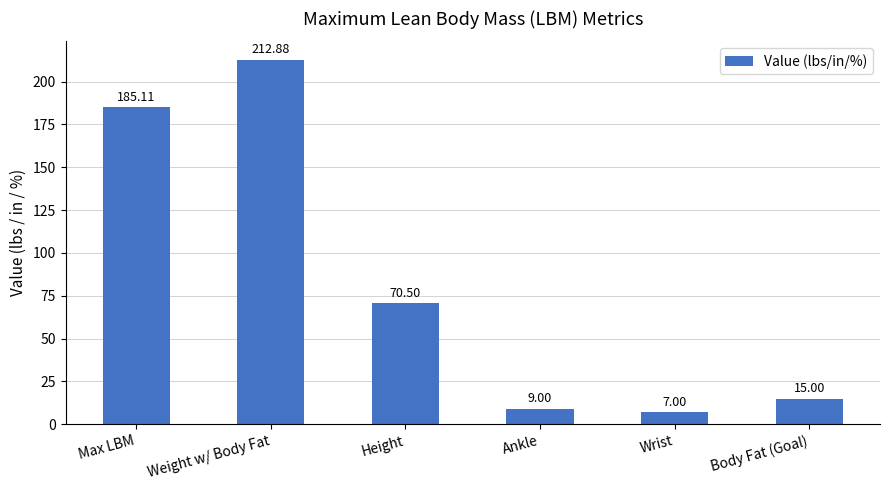

List the labels in order of value, largest first.

Weight w/ Body Fat, Max LBM, Height, Body Fat (Goal), Ankle, Wrist